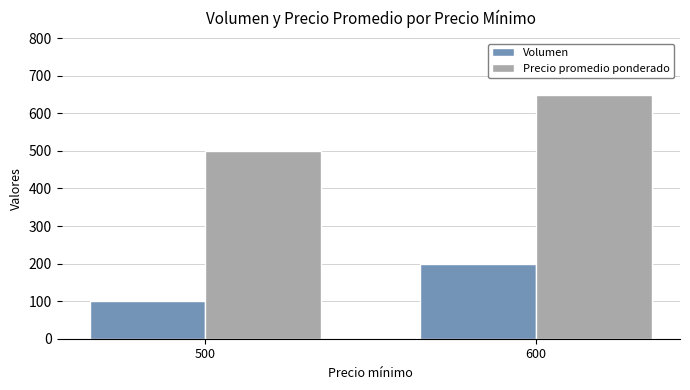

The value of Precio promedio ponderado at 500 is 106. True or false?

False